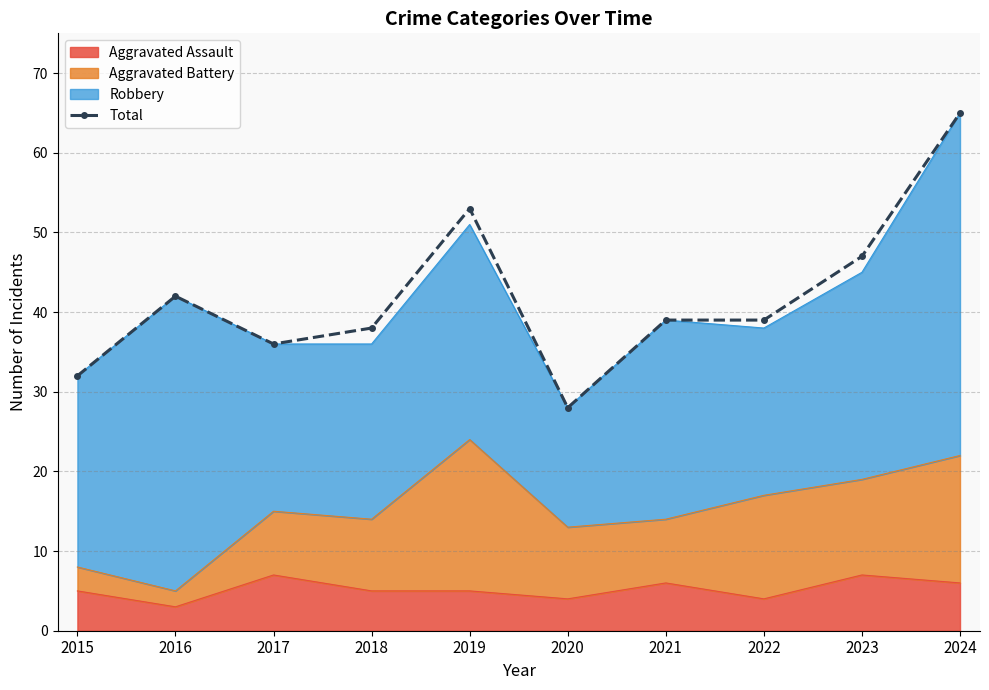

How many lines are shown in the chart?

1